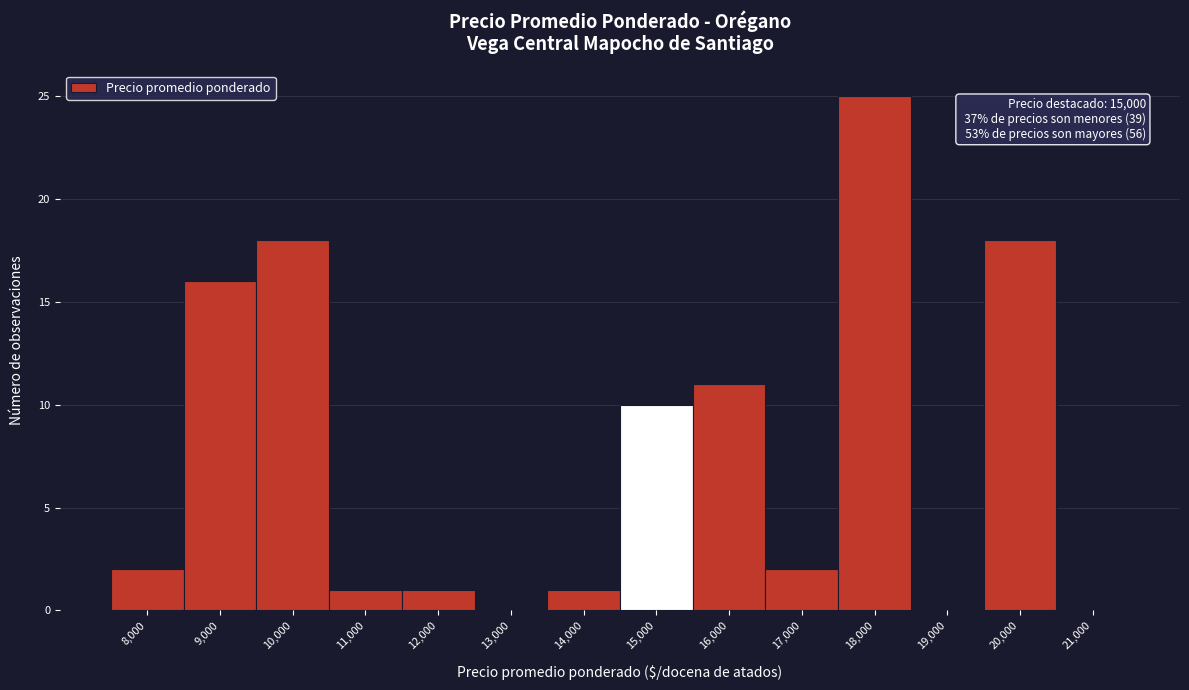

Reading left to right, extract all data points from this chart.

8,000=2	9,000=16	10,000=18	11,000=1	12,000=1	13,000=0	14,000=1	15,000=10	16,000=11	17,000=2	18,000=25	19,000=0	20,000=18	21,000=0